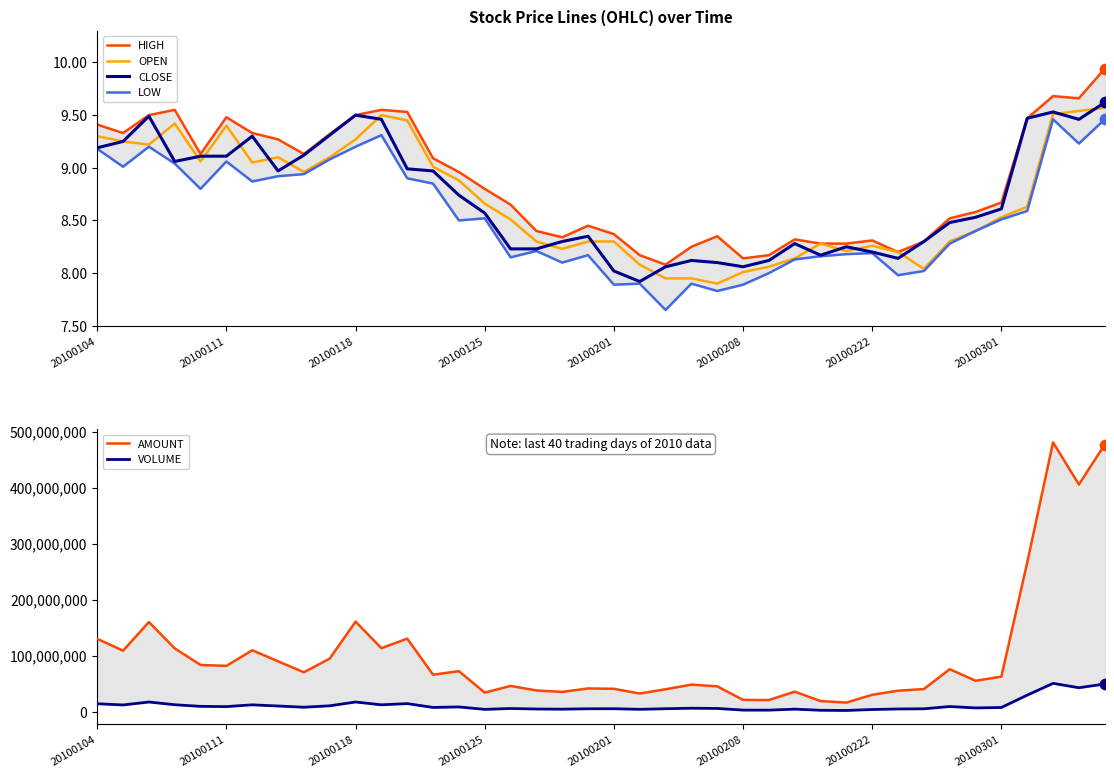

Which series has the largest total across all categories?

AMOUNT